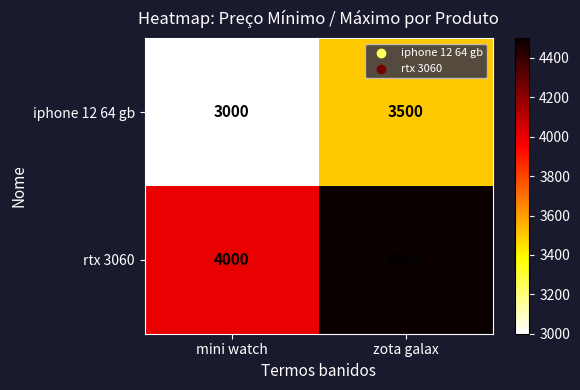

What is the spread (max minus min) of values at zota galax?

1000